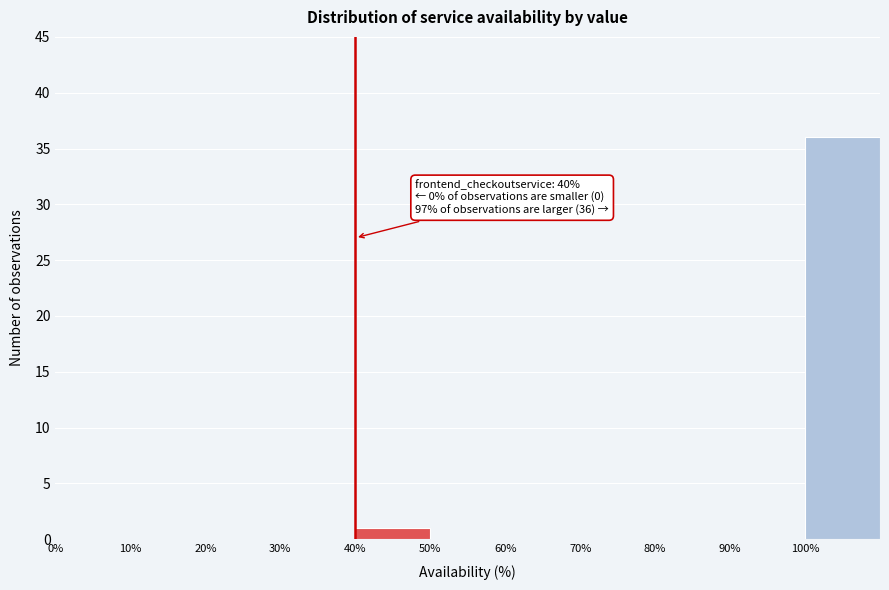

Which range on the x-axis has the tallest bar?

100 to 110